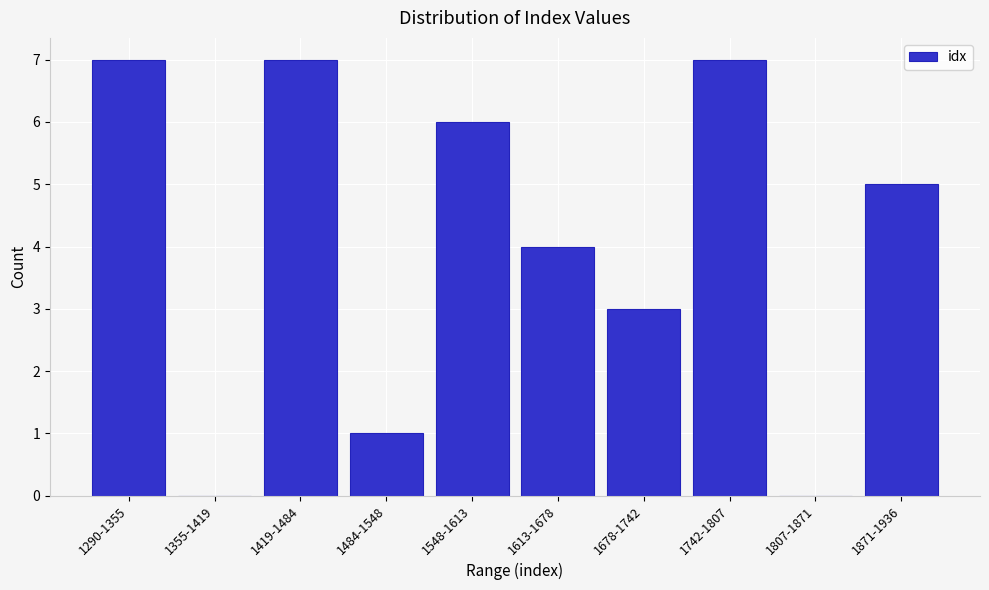

Reading right to left, what are all the values shown in this chart?

1871-1936=5	1807-1871=0	1742-1807=7	1678-1742=3	1613-1678=4	1548-1613=6	1484-1548=1	1419-1484=7	1355-1419=0	1290-1355=7